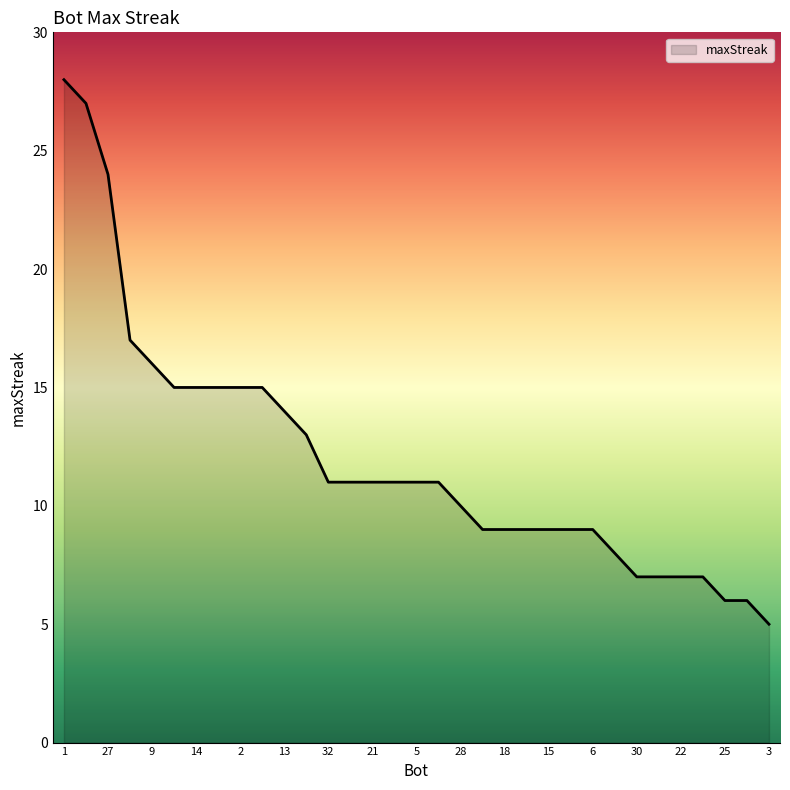

What is the difference between the maximum and minimum values?

23